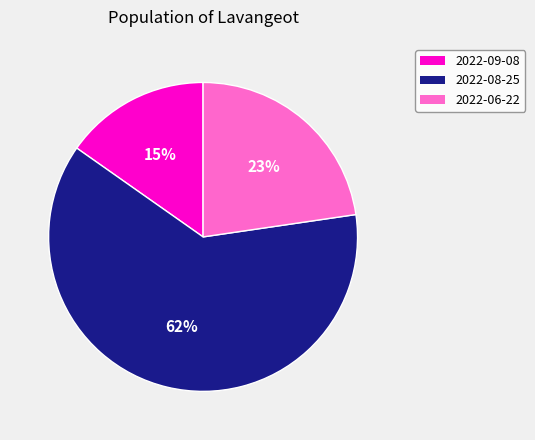

How many segments does this pie chart have?

3